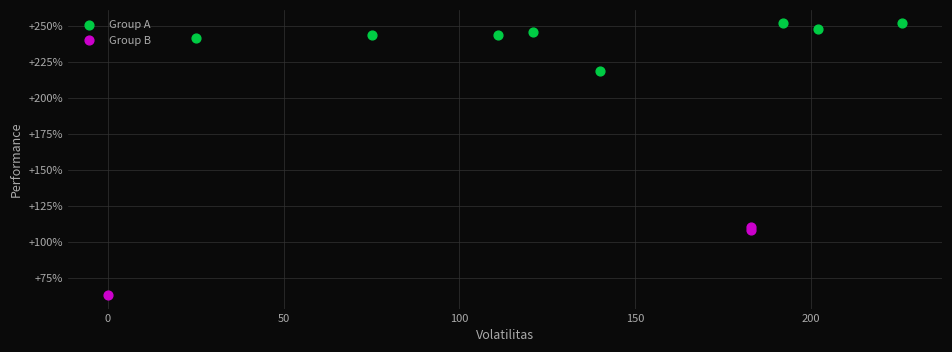

What are all the series names shown in the legend?

Group A, Group B